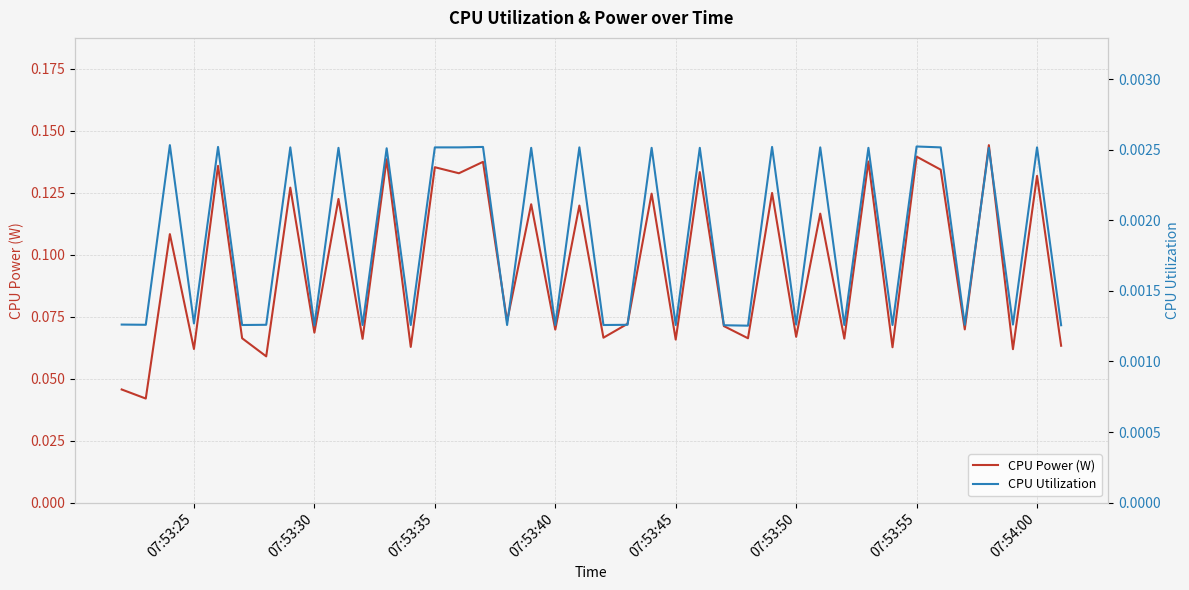

What is the greatest value displayed?

0.1